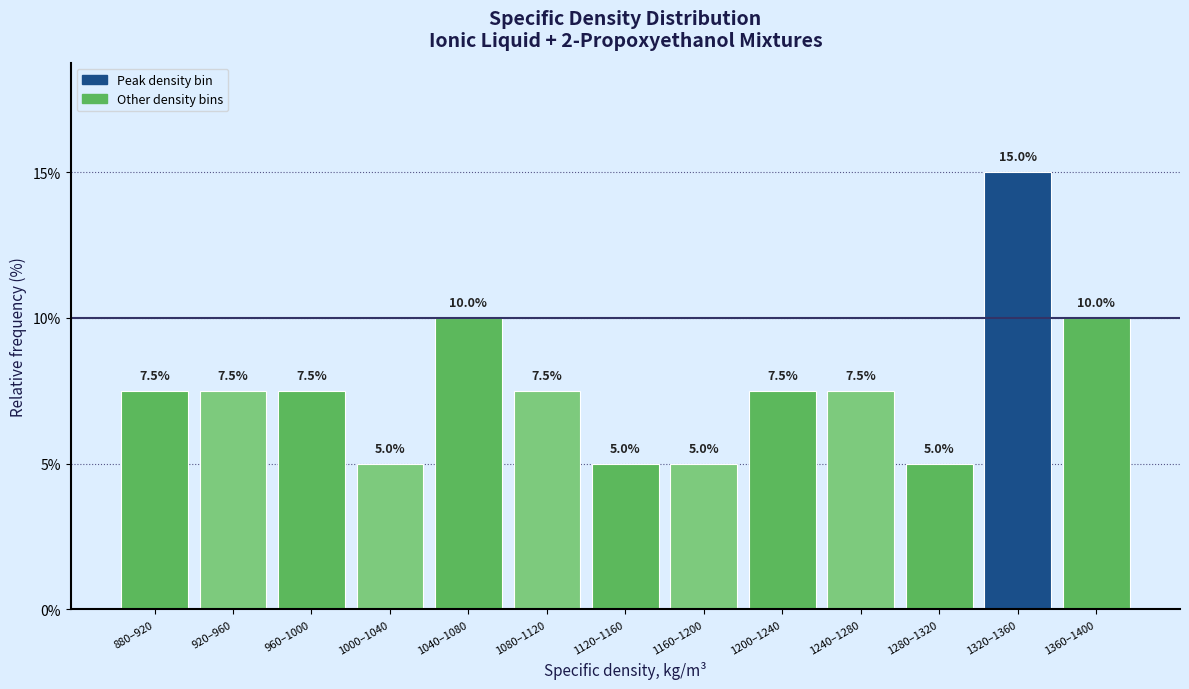

Reading left to right, extract all data points from this chart.

7.5	7.5	7.5	5.0	10.0	7.5	5.0	5.0	7.5	7.5	5.0	15.0	10.0